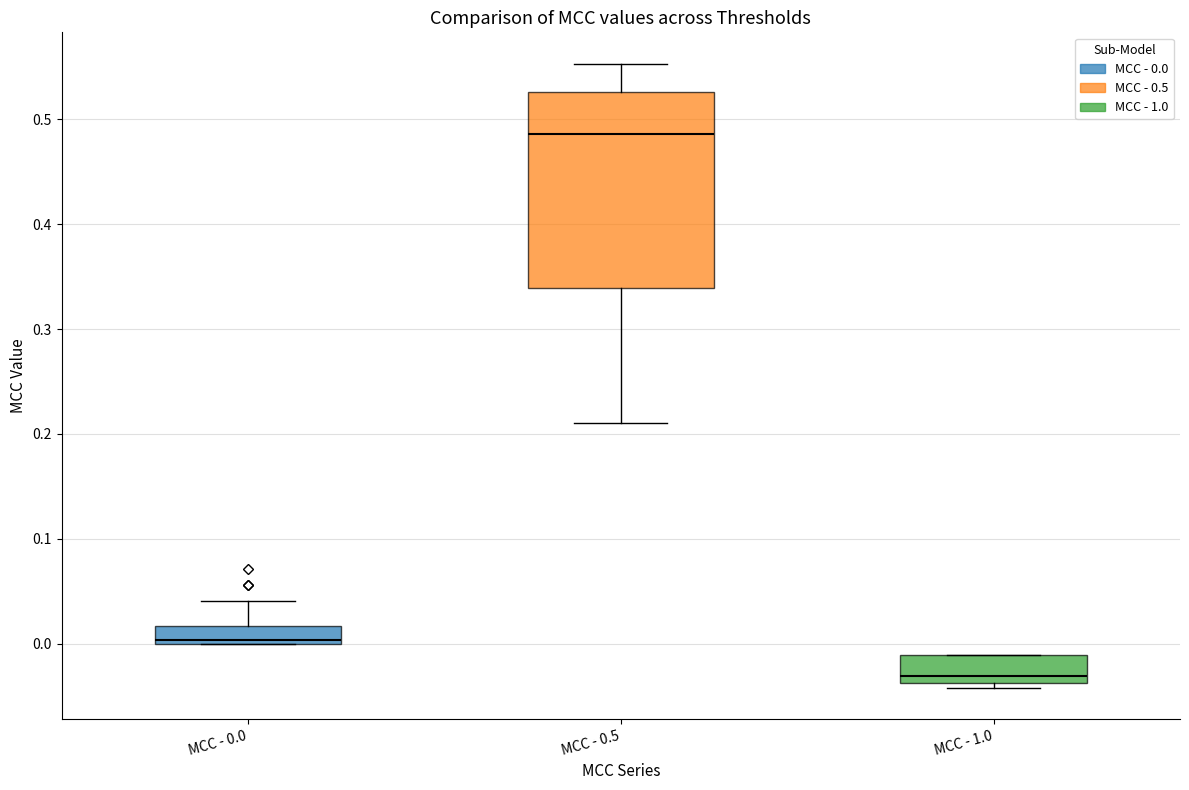

Where does the lower whisker of the box for MCC - 0.5 end on the y-axis? The values are not printed on the chart, so give them approximately, as read against the axis.

0.21